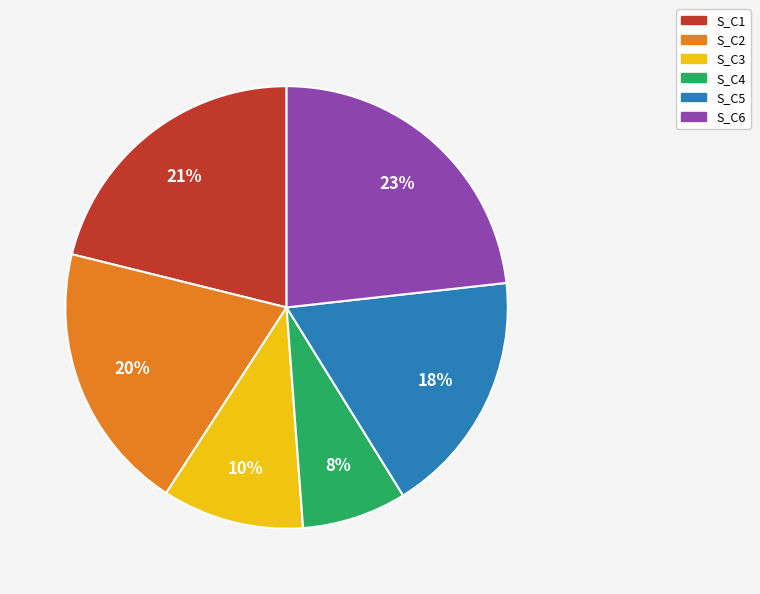

Between S_C2 and S_C5, which is larger?

S_C2